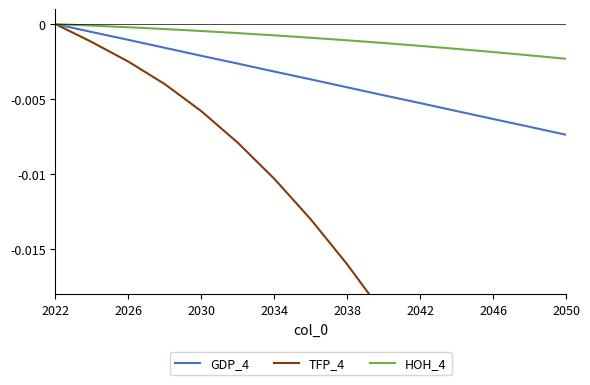

The value of HOH_4 at 2026 is -0.0. True or false?

False